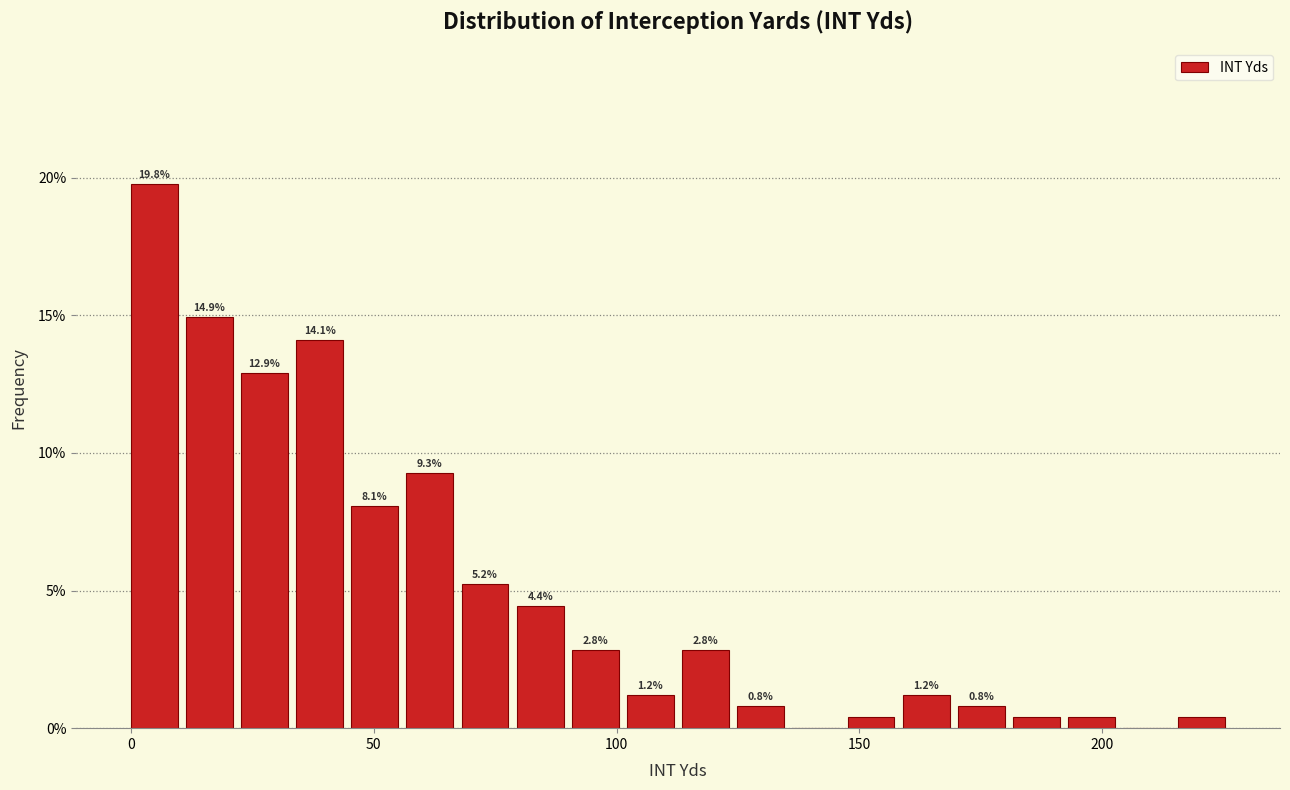

Around what value on the x-axis is the tallest bar? Give the approximate position of its centre, as read against the axis.

5